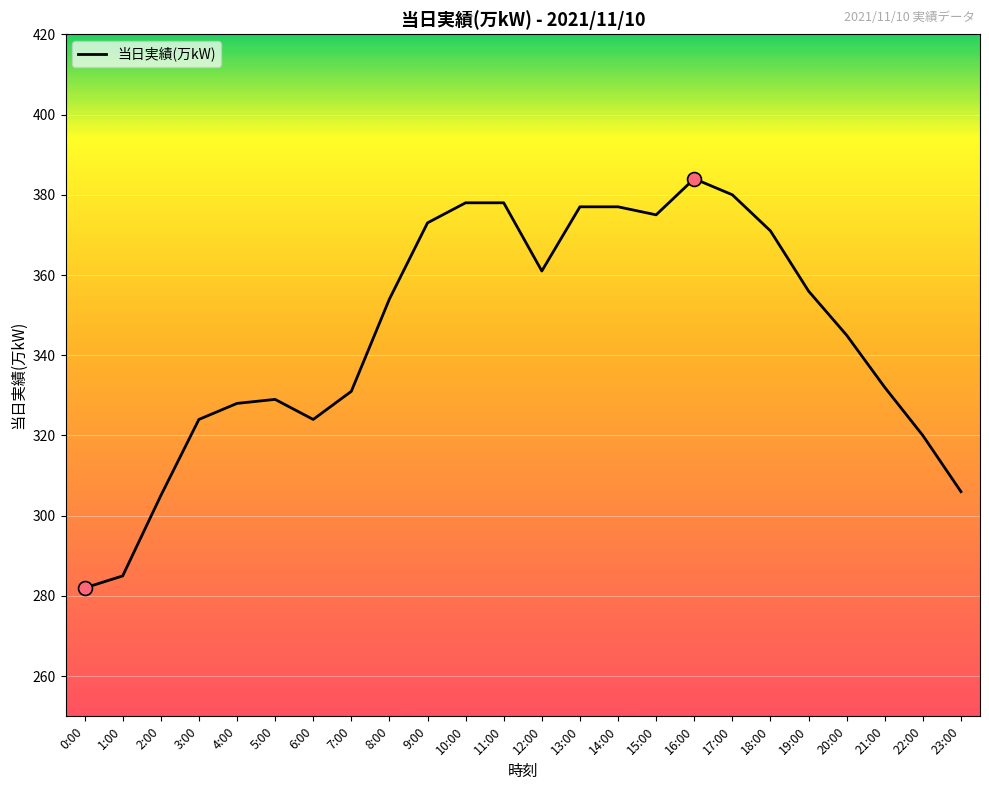

What is the change in value from 1:00 to 23:00?

+21